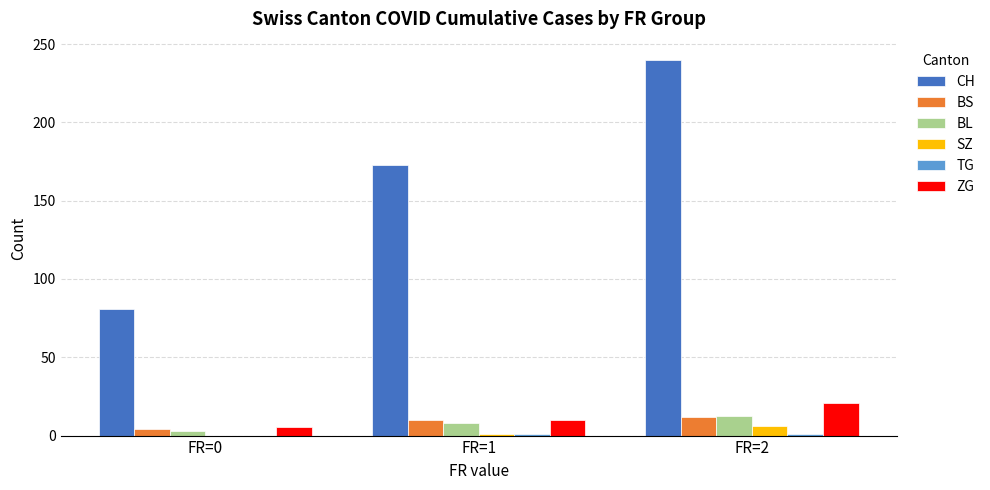

Between FR=0 and FR=1, which series saw the biggest shift?

CH